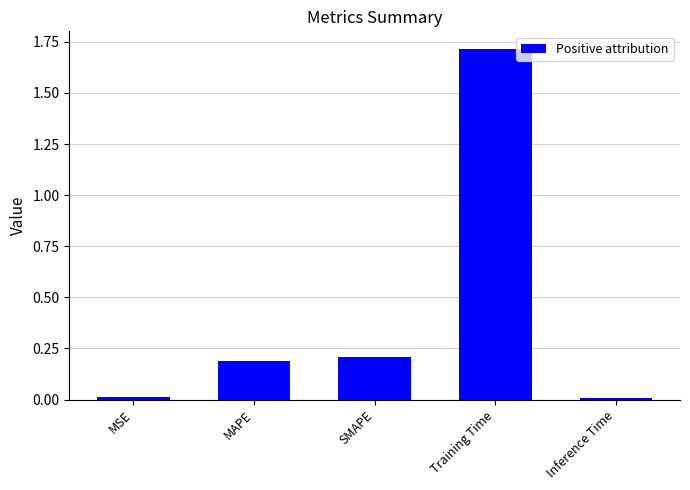

What is the greatest value displayed?

1.7